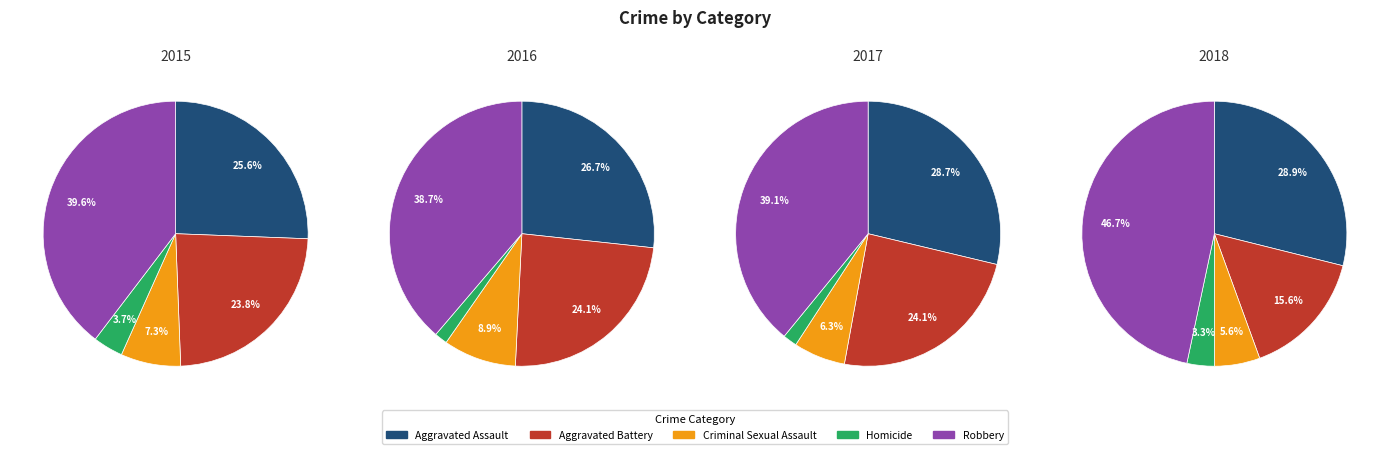

Between Aggravated Assault and Aggravated Battery, which is larger?

Aggravated Assault